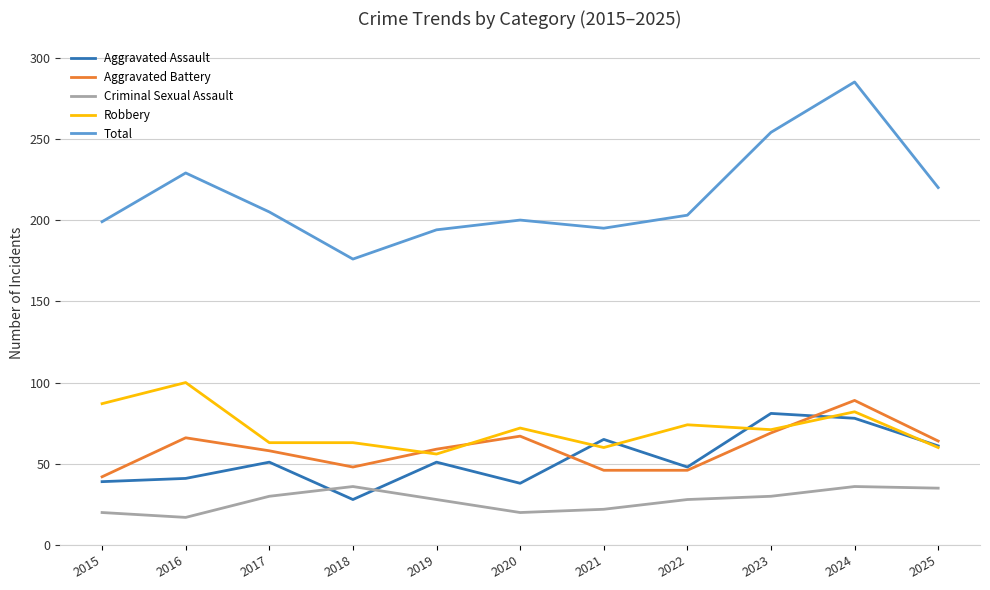

What value does the Aggravated Assault series have at 2022?

48